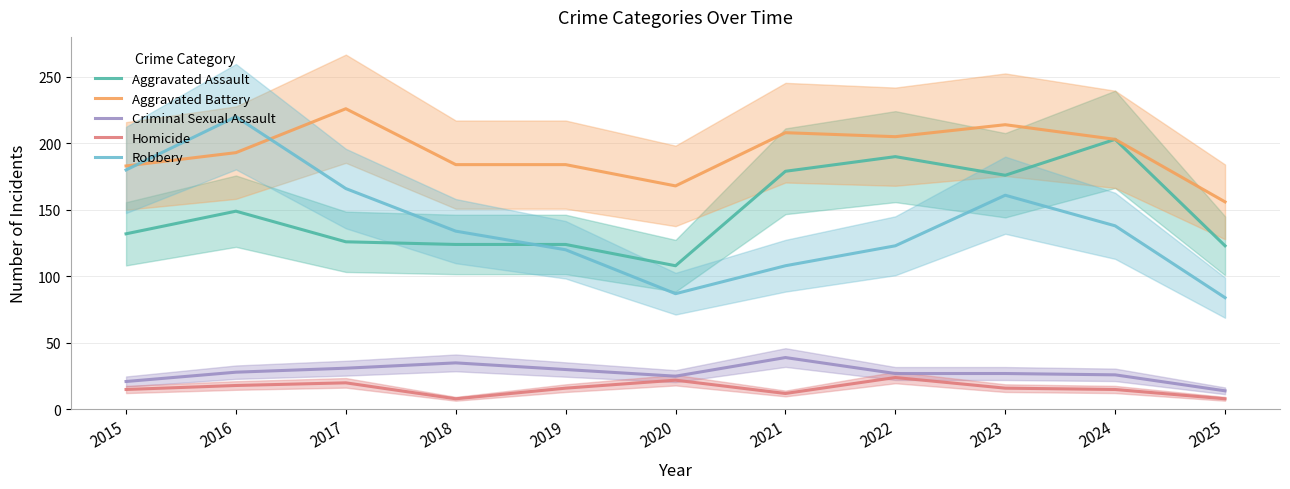

How many lines are shown in the chart?

5